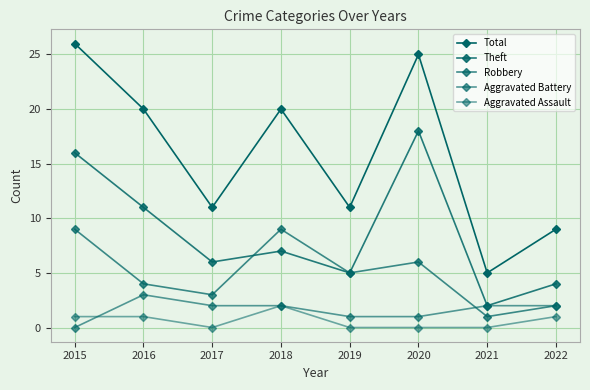

Which series has the largest range (max minus min)?

Total